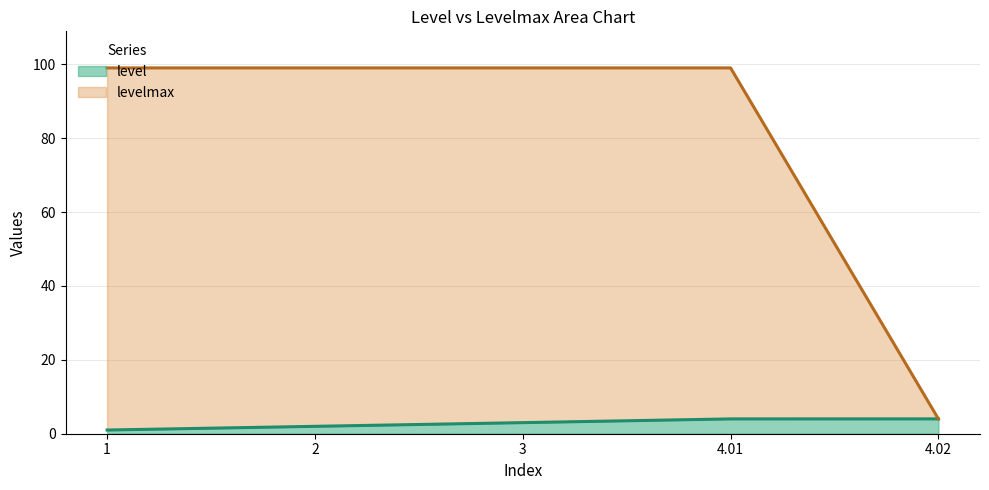

Rank the categories by level value from highest to lowest.

4.02, 4.01, 3, 2, 1